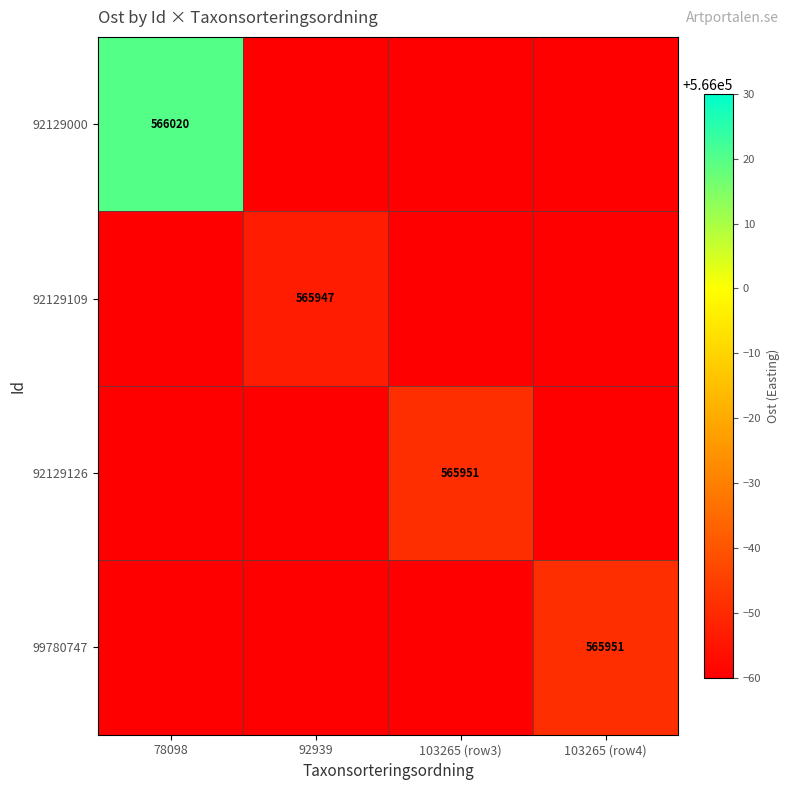

The value of 92129000 at 78098 is 355154. True or false?

False